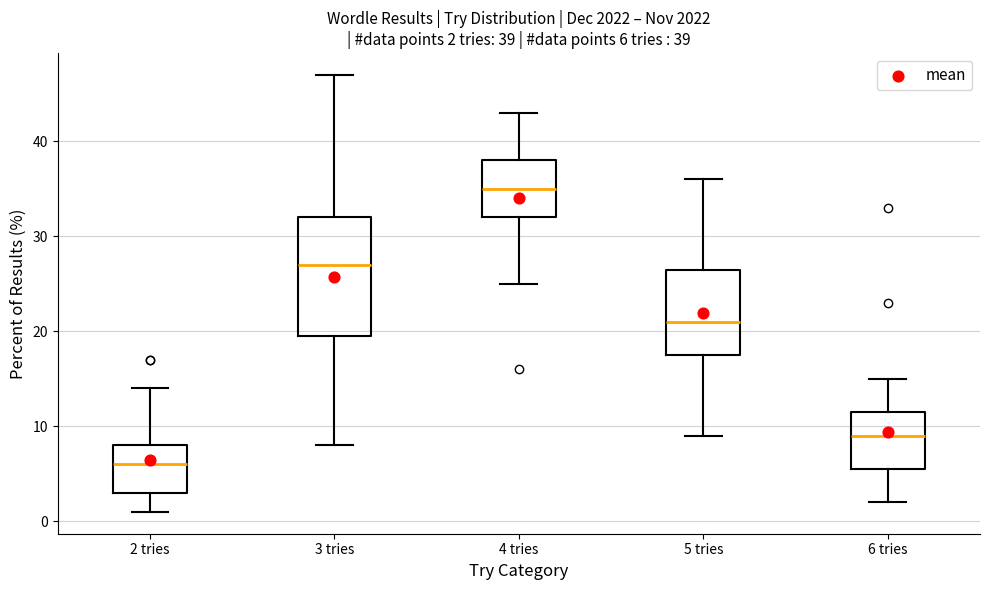

Comparing the boxes themselves (not the whiskers), which one is the tallest?

3 tries